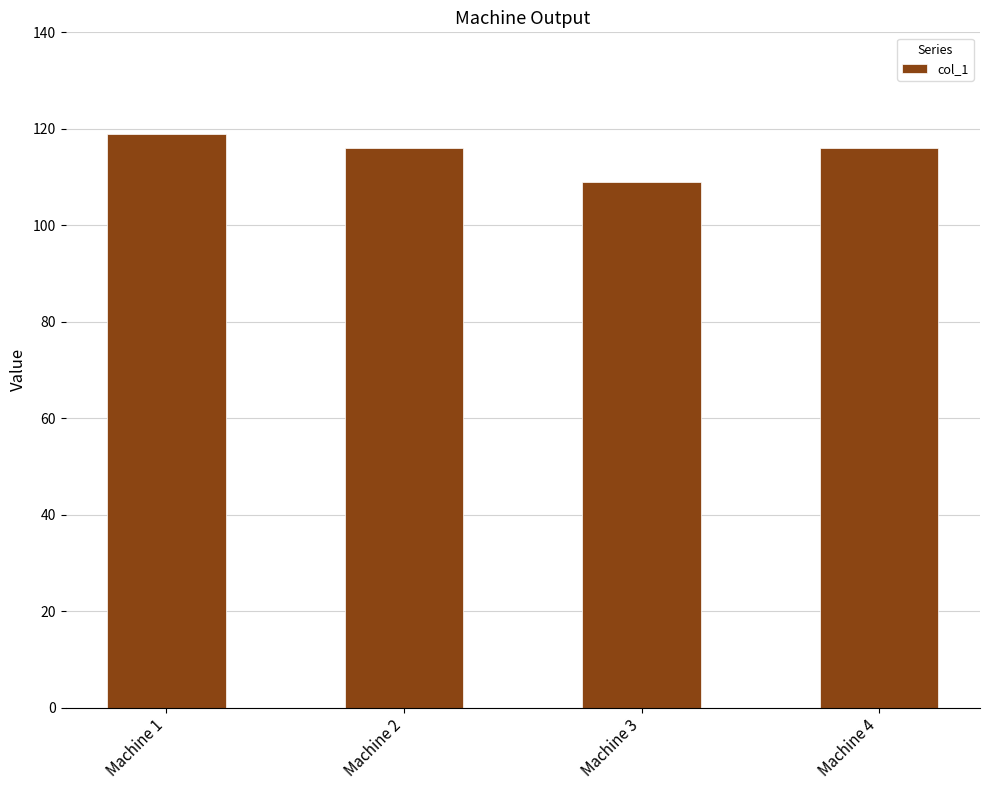

Approximately how many times larger is the value at Machine 1 compared to Machine 4?

1.0